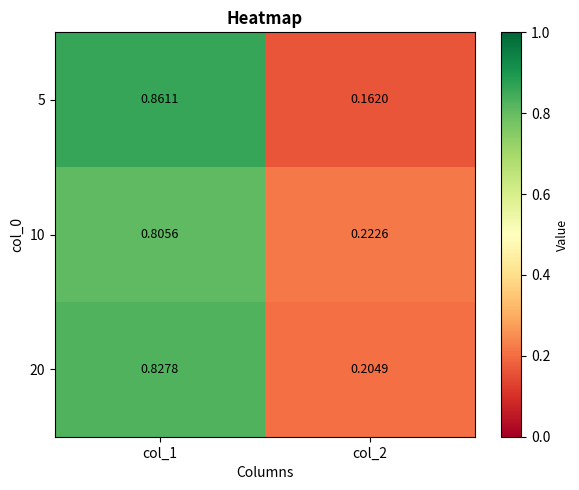

List the series in order of their overall mean, highest first.

20, 10, 5